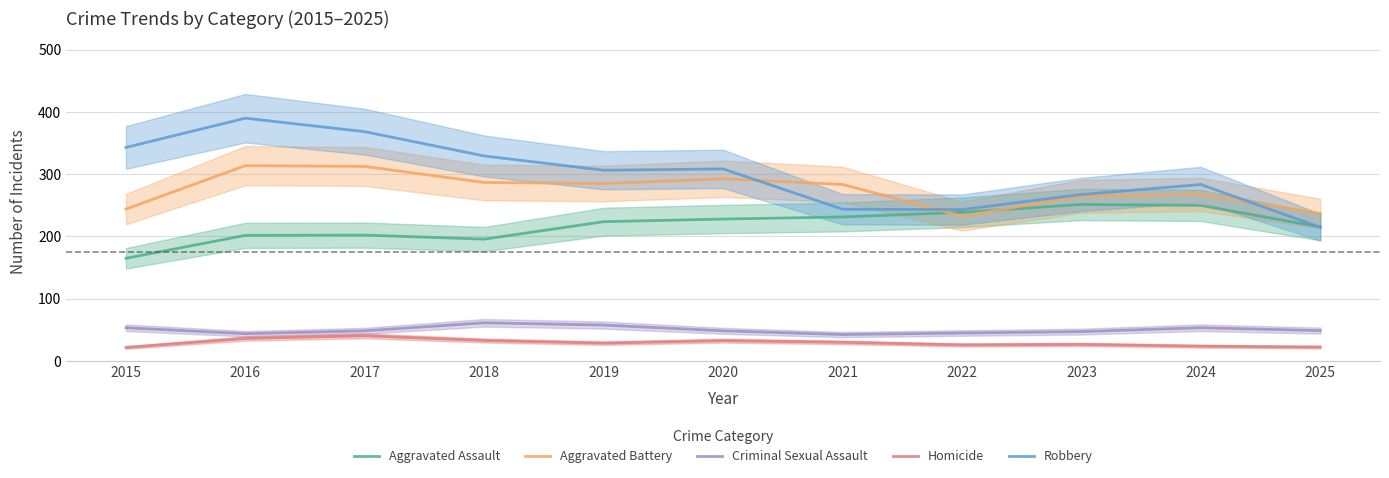

What is the difference between the highest and lowest values at 2019?

277.7